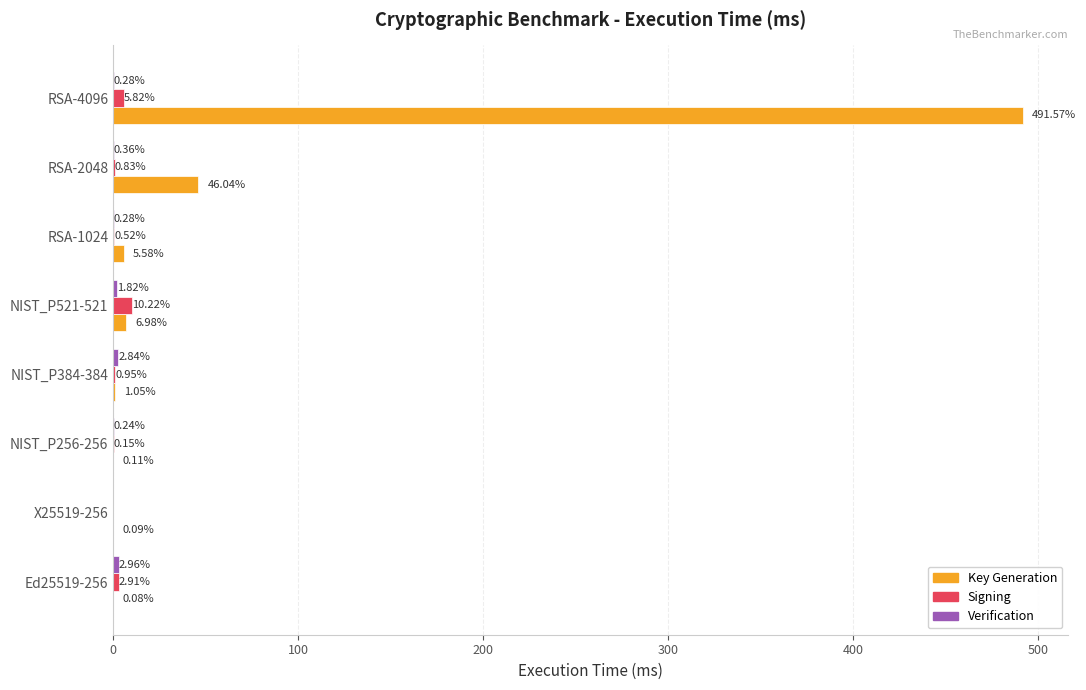

What is the sum of all Key Generation values?

551.5